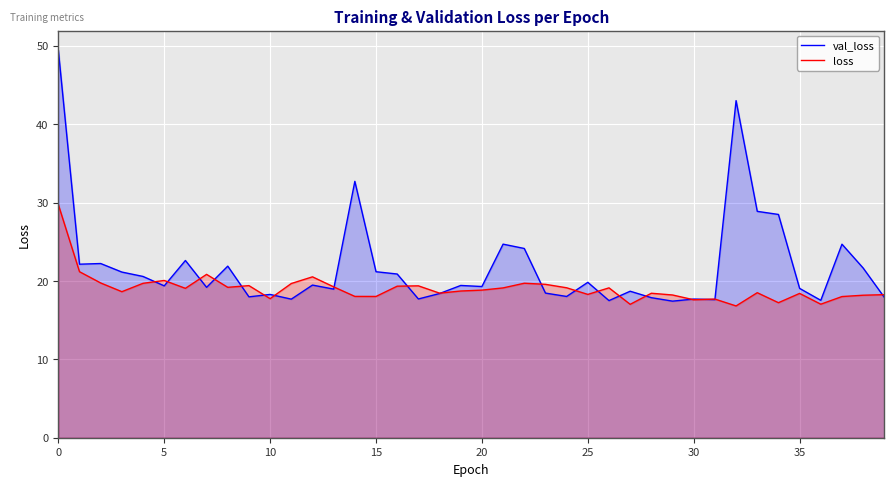

How many values in the val_loss series exceed 19?

24